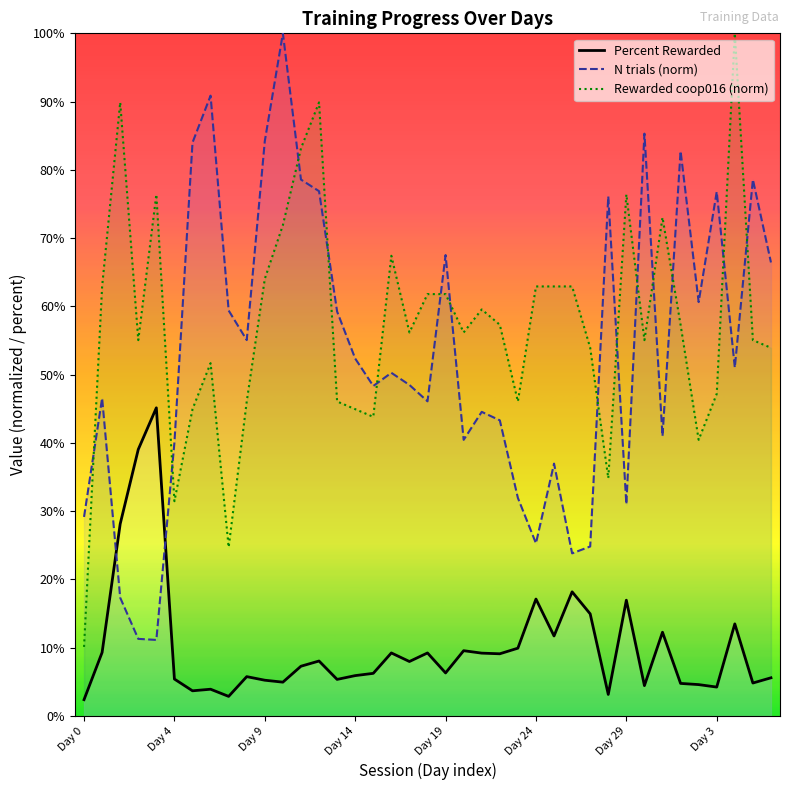

Count the number of categories in the chart.

39